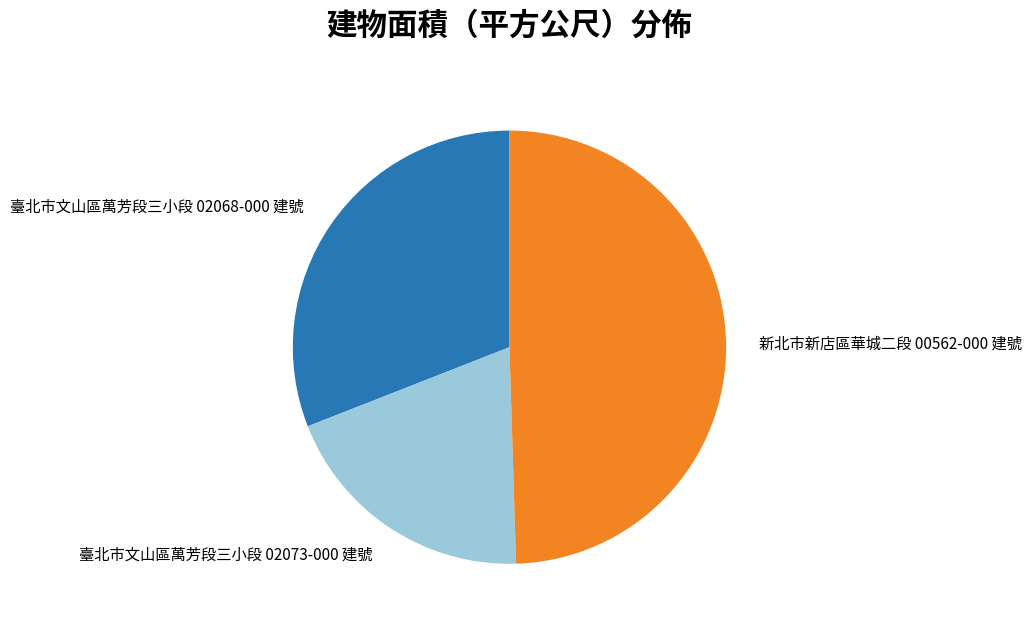

Is there a majority slice in this chart?

No